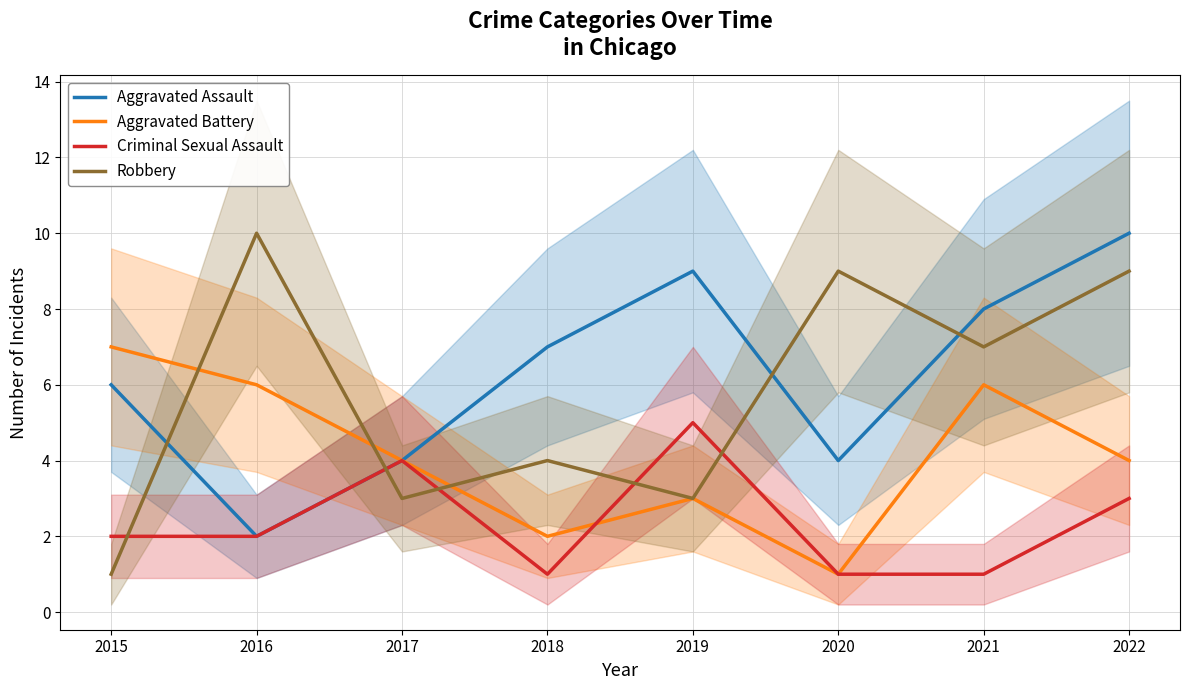

Where do Aggravated Battery and Robbery first cross each other?

2015 and 2016